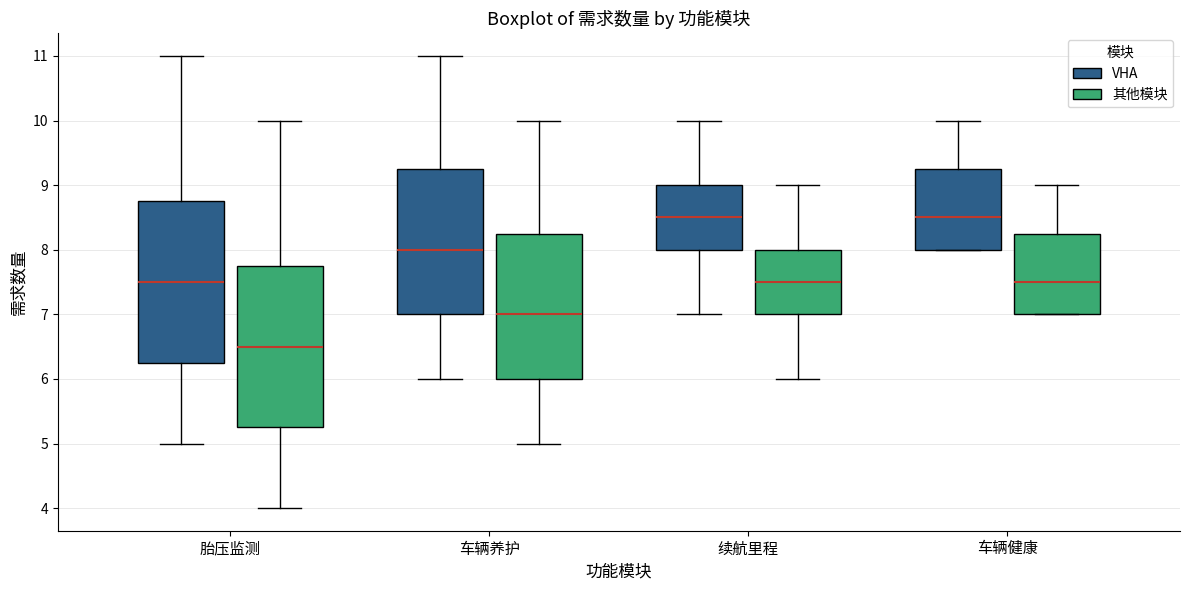

Where is the lower edge of the box for 车辆养护 (其他模块) on the y-axis? The values are not printed on the chart, so give them approximately, as read against the axis.

6.0